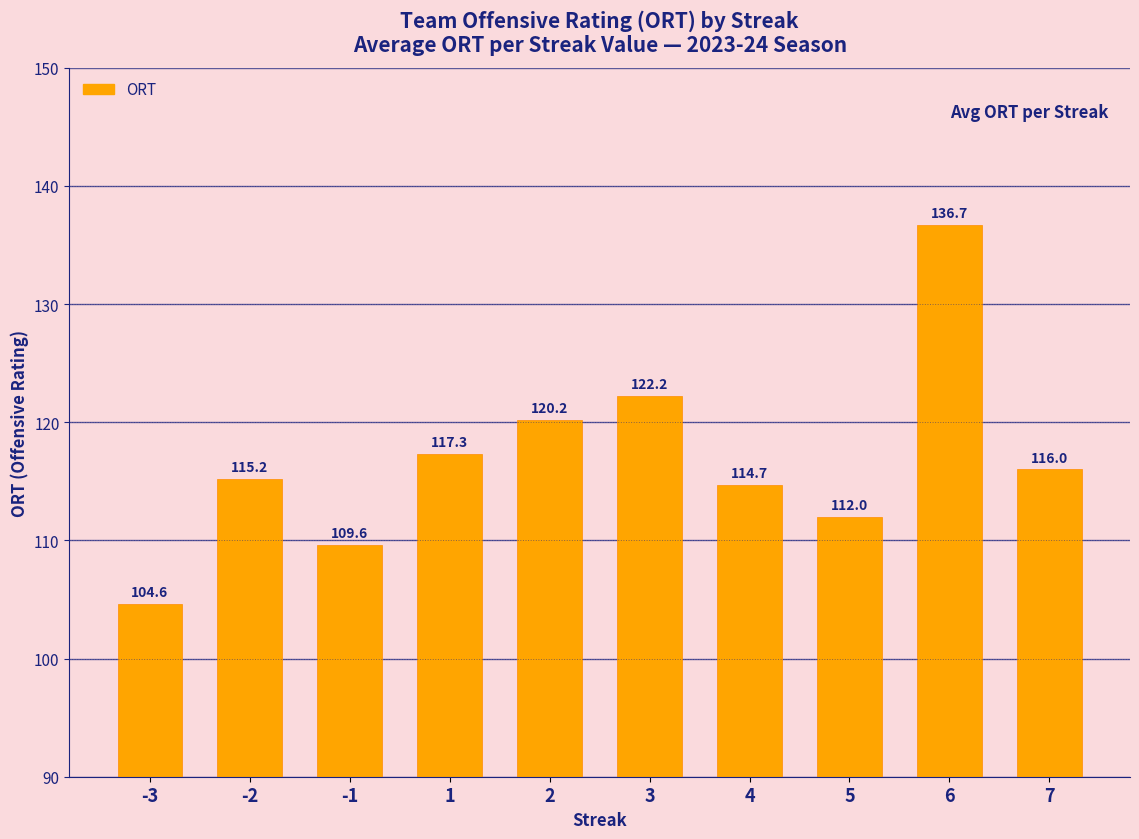

Which label corresponds to the smallest value in the chart?

-3